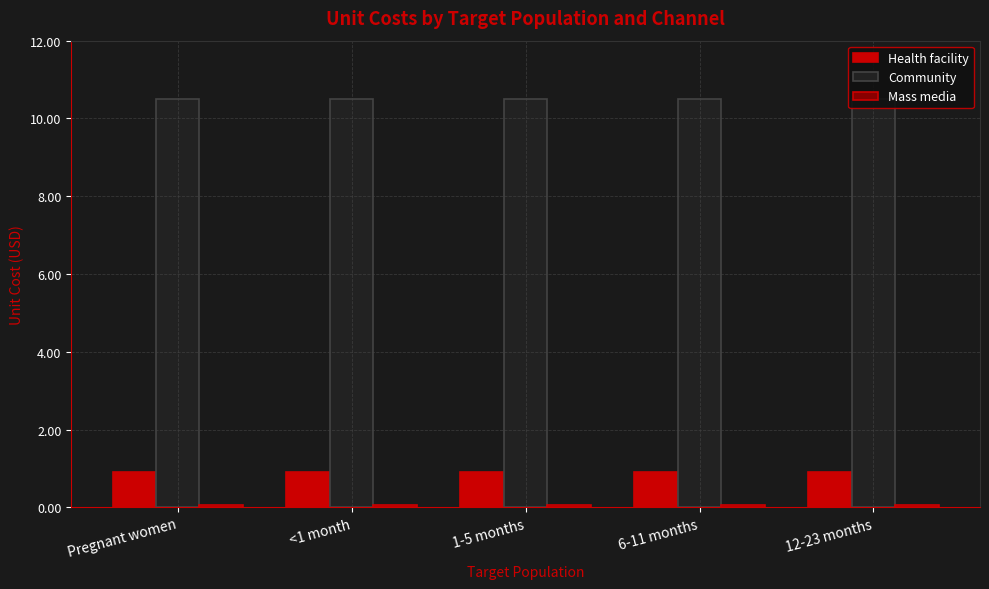

True or false: Health facility has a value of 1.2 at 12-23 months.

False